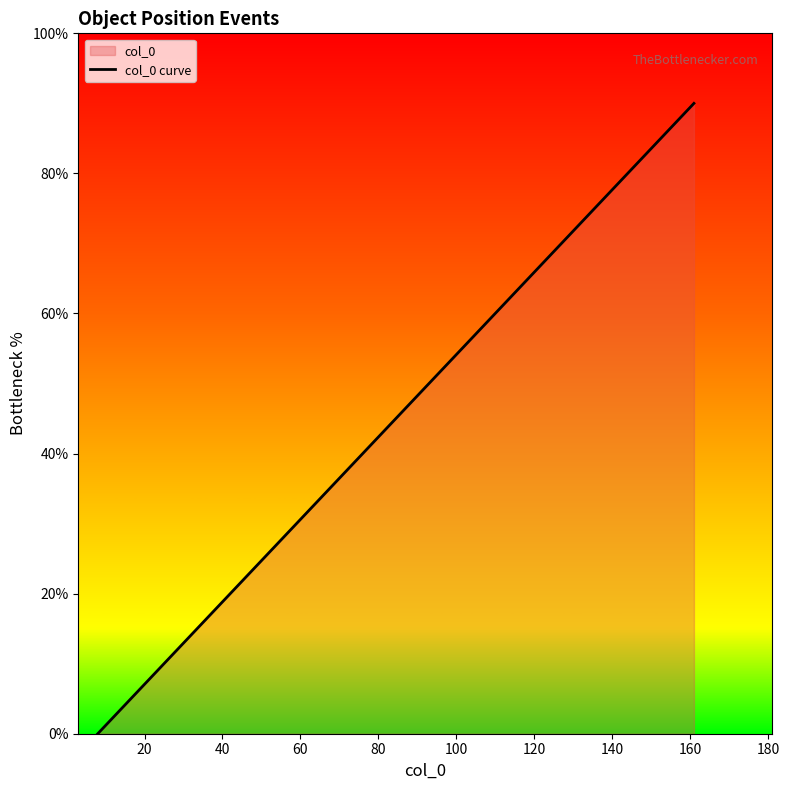

True or false: the data has more than 2 interior local peaks.

False